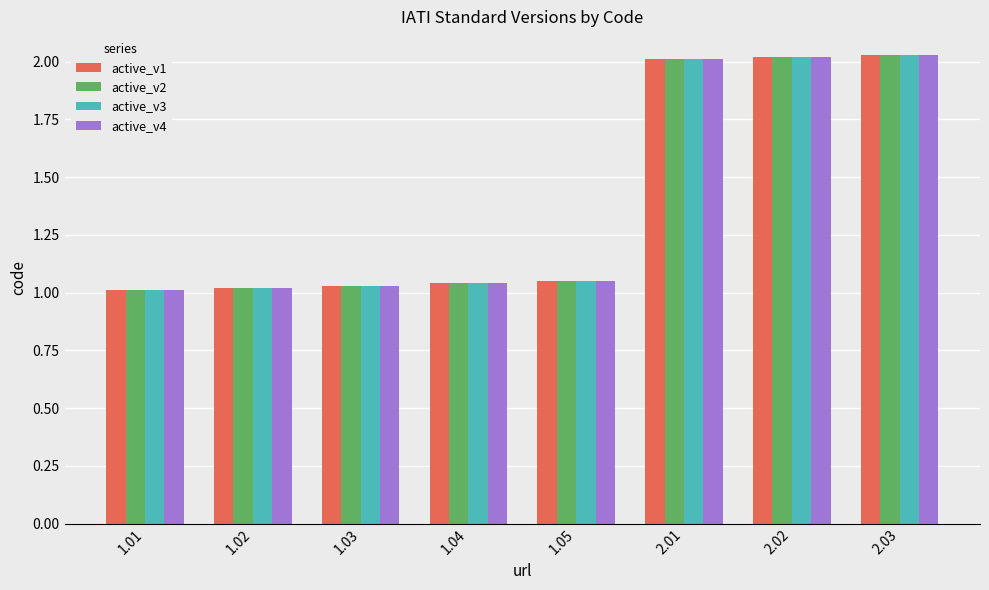

What is the label of the 5th bar from the left?

1.05